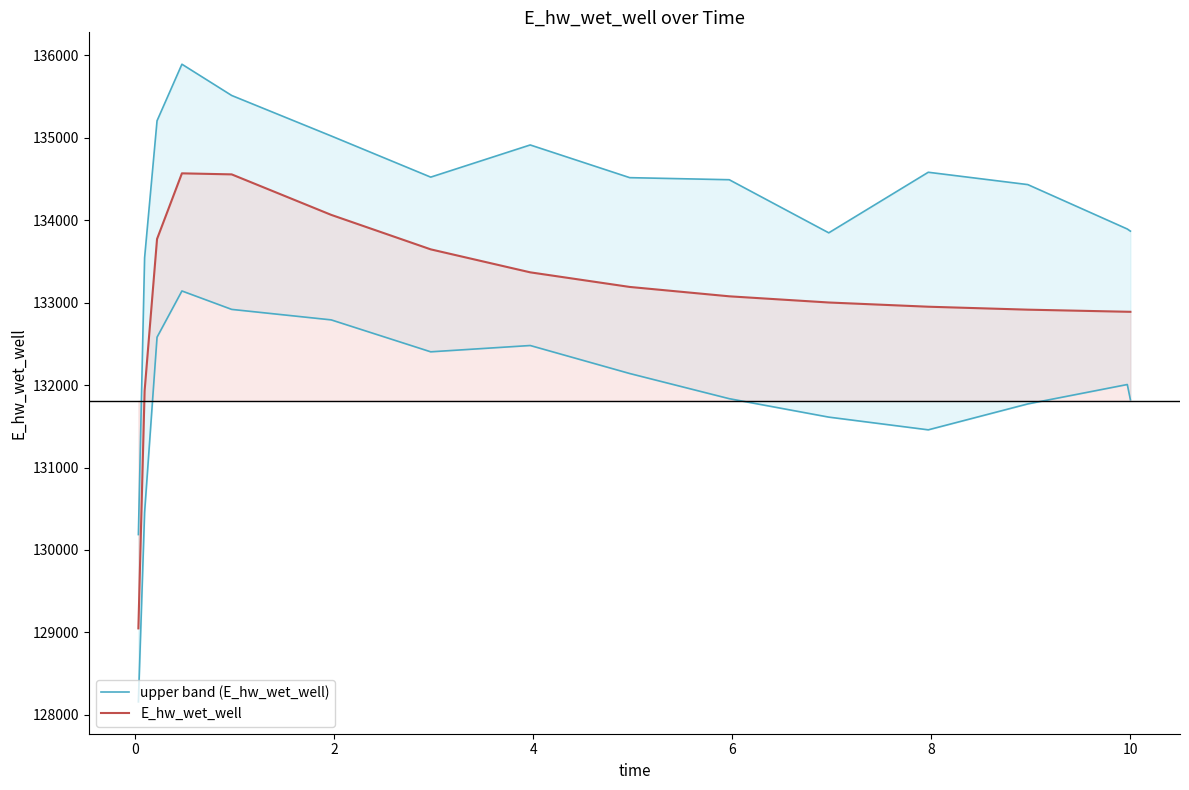

Reading right to left, extract all data points from this chart.

upper band (E_hw_wet_well): 133868.0	133893.9	134432.8	134582.5	133847.5	134491.9	134517.0	134913.7	134523.4	135022.8	135514.0	135893.3	135207.0	133544.3	130186.8
E_hw_wet_well: 132889.3	132890.0	132915.3	132951.1	133002.3	133077.4	133191.1	133368.2	133647.1	134065.5	134556.7	134569.4	133772.6	131928.9	129048.5